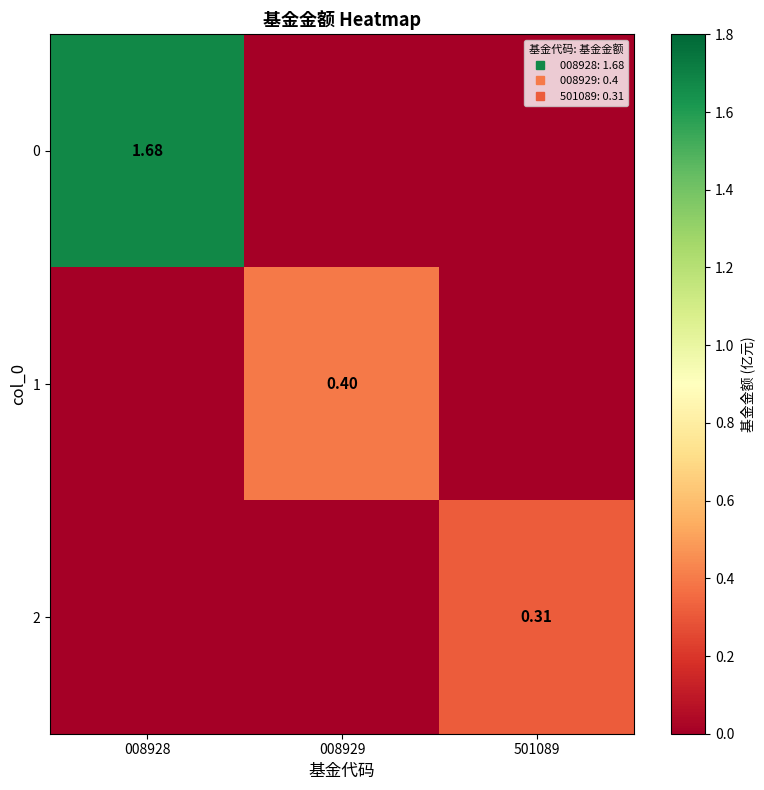

What is the difference between the highest and lowest values at 501089?

0.3